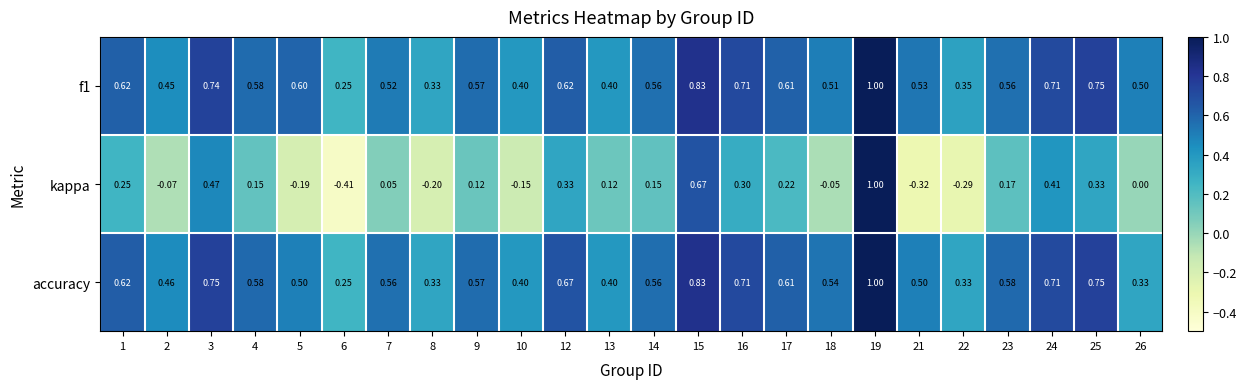

At which category is the sum across all series the highest?

19